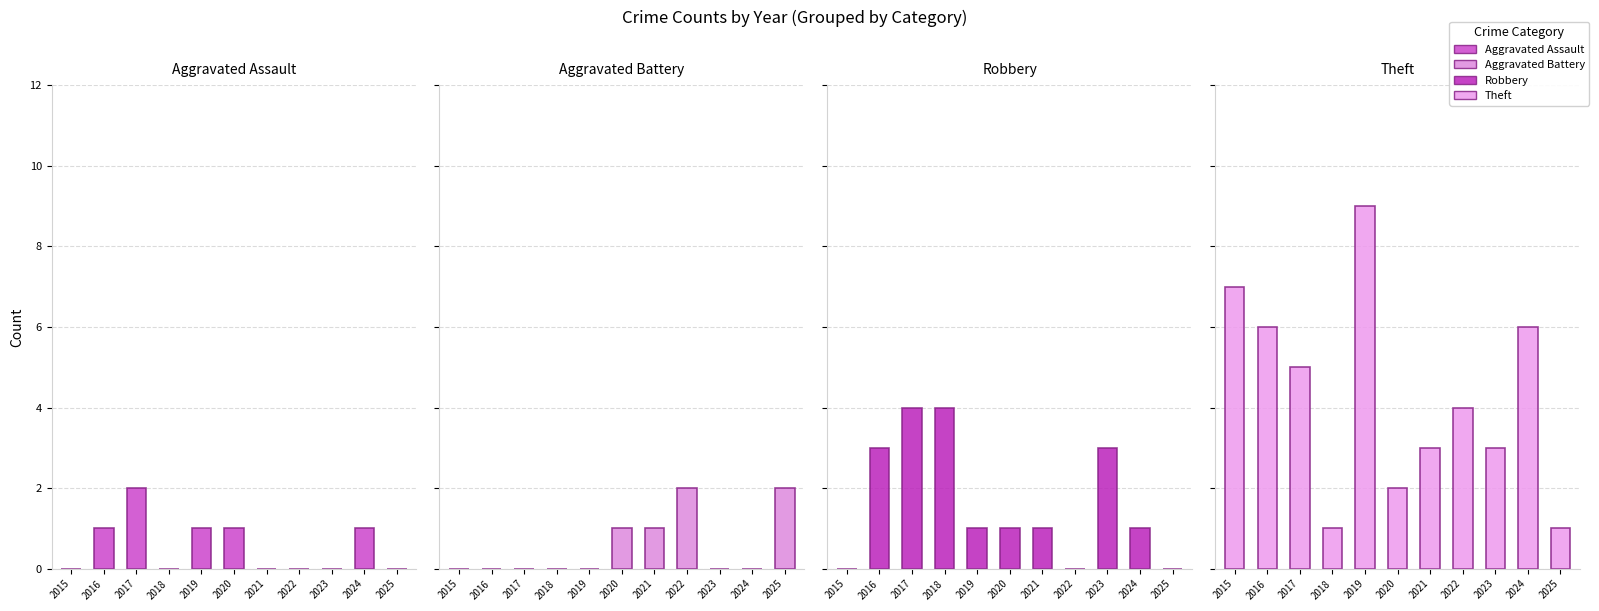

Is it true that Aggravated Battery equals 1 at 2020?

True